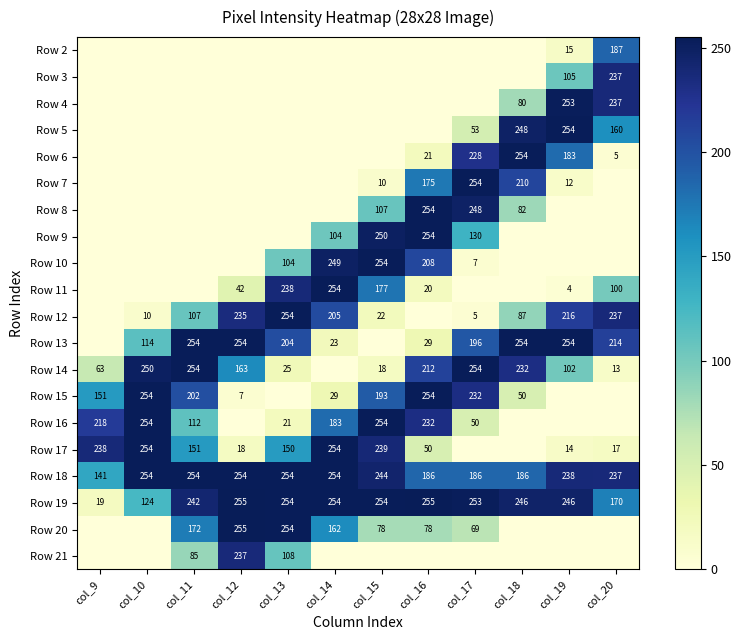

True or false: Row 5 has a value of 89 at col_19.

False